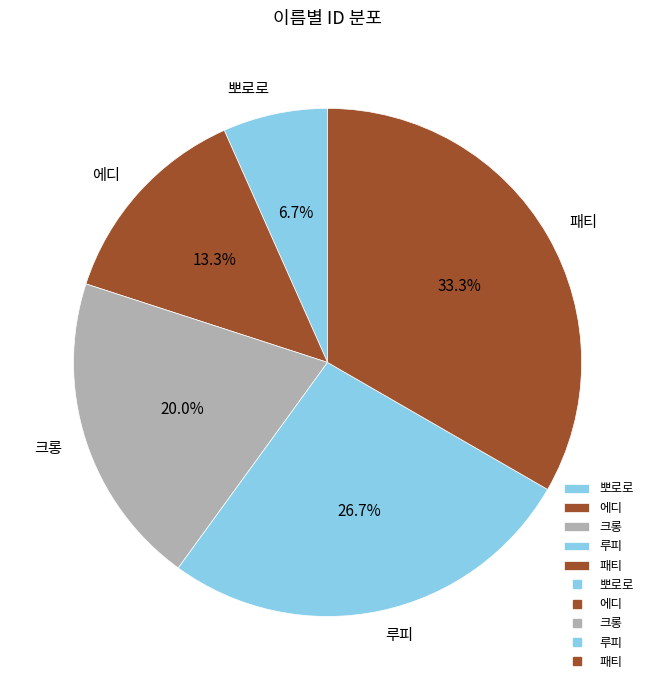

Which category has the biggest portion of the pie?

패티